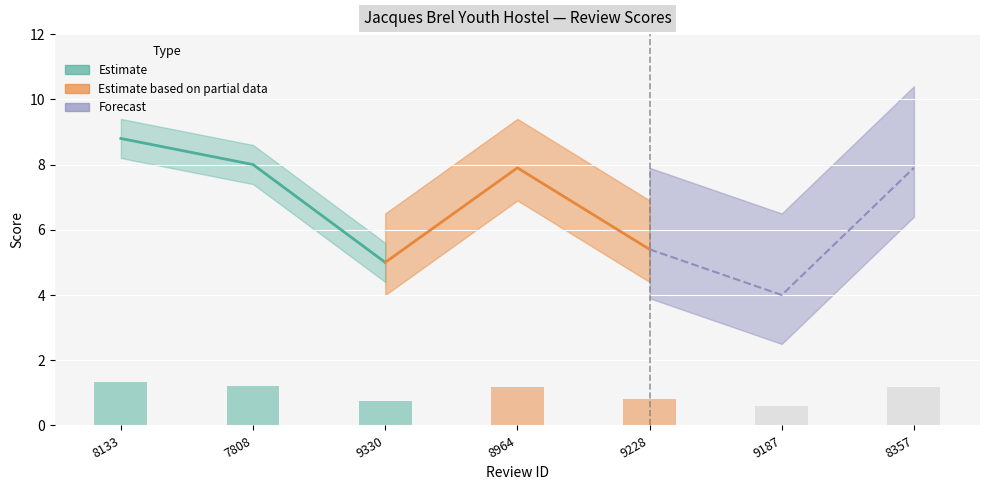

What is the average value?

1.0